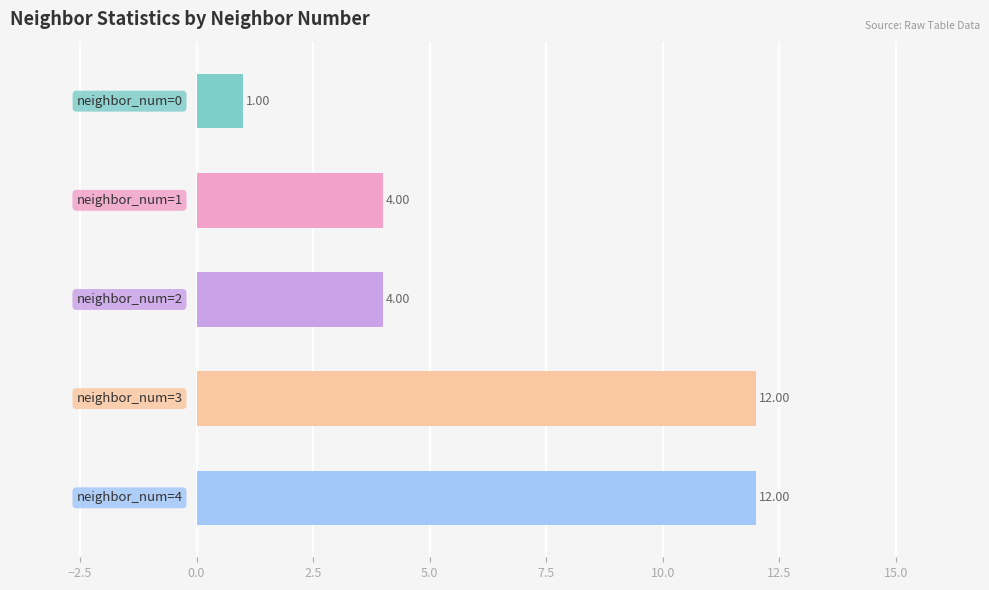

How many data points are less than 4?

1